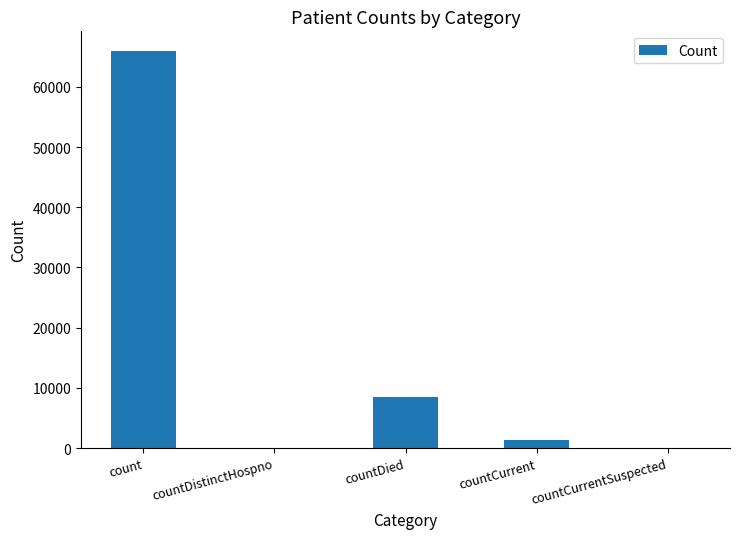

What is the sum of all values?

75865